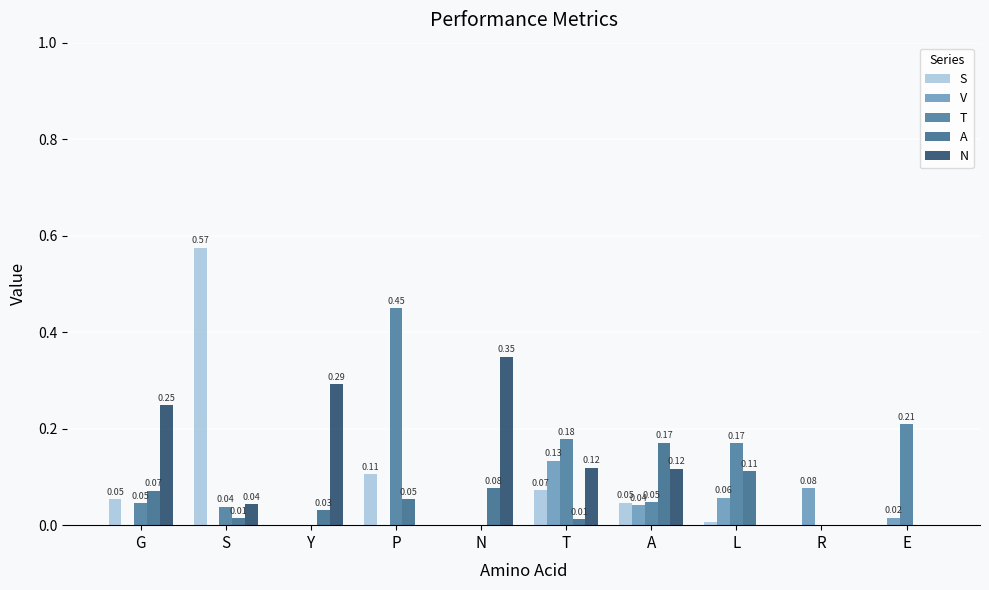

Is it true that N equals 0.2 at N?

False